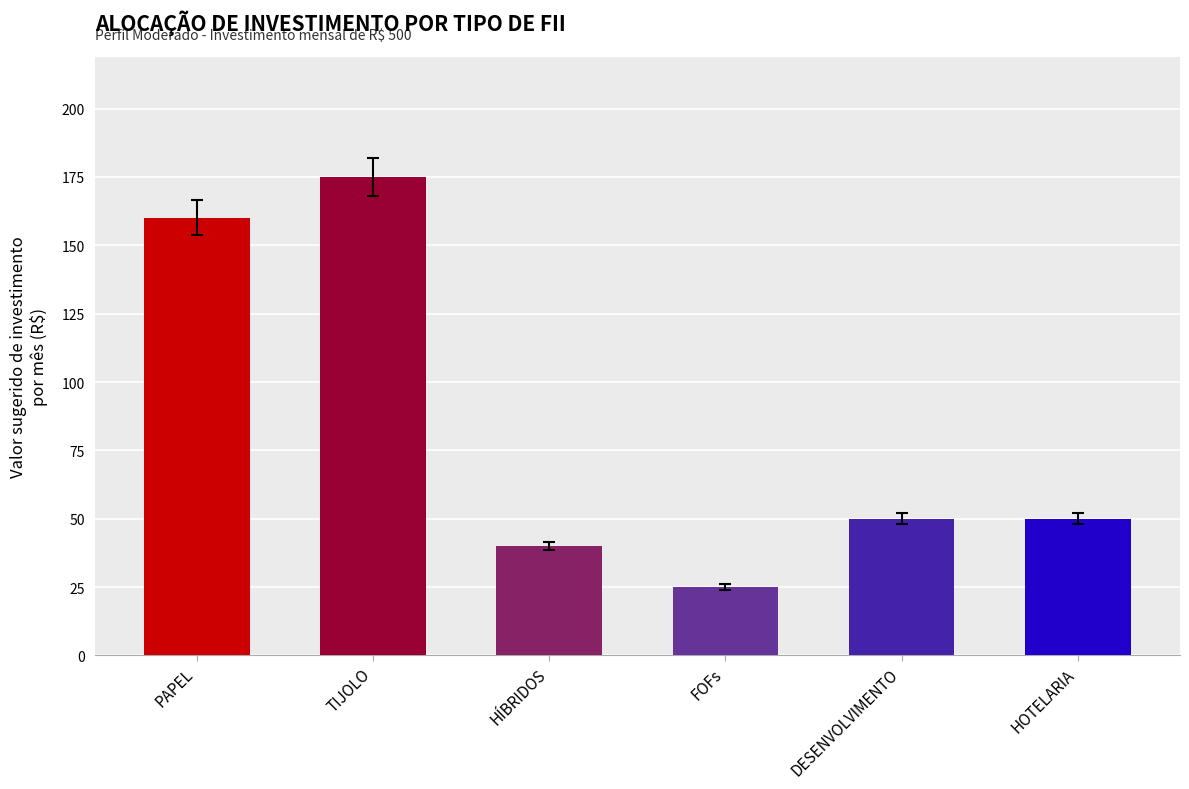

What is the average value?

83